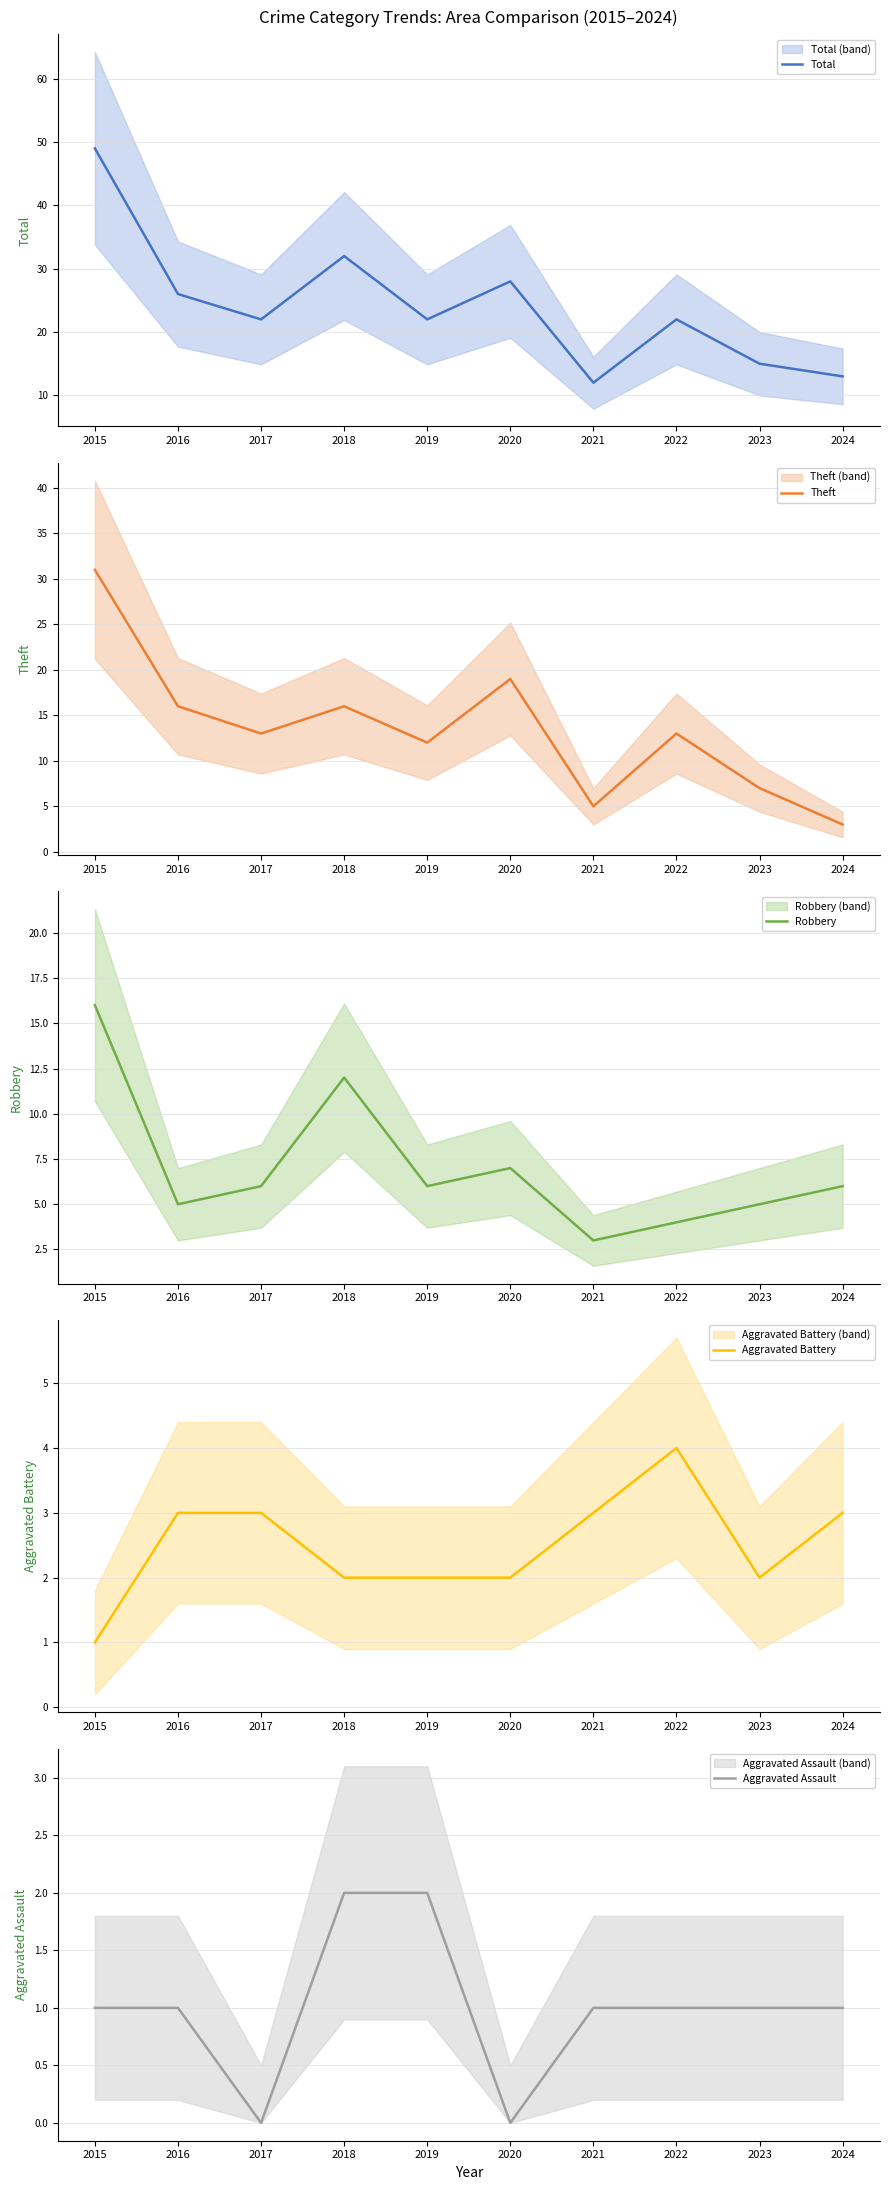

What are all the series names shown in the legend?

Total, Theft, Robbery, Aggravated Battery, Aggravated Assault